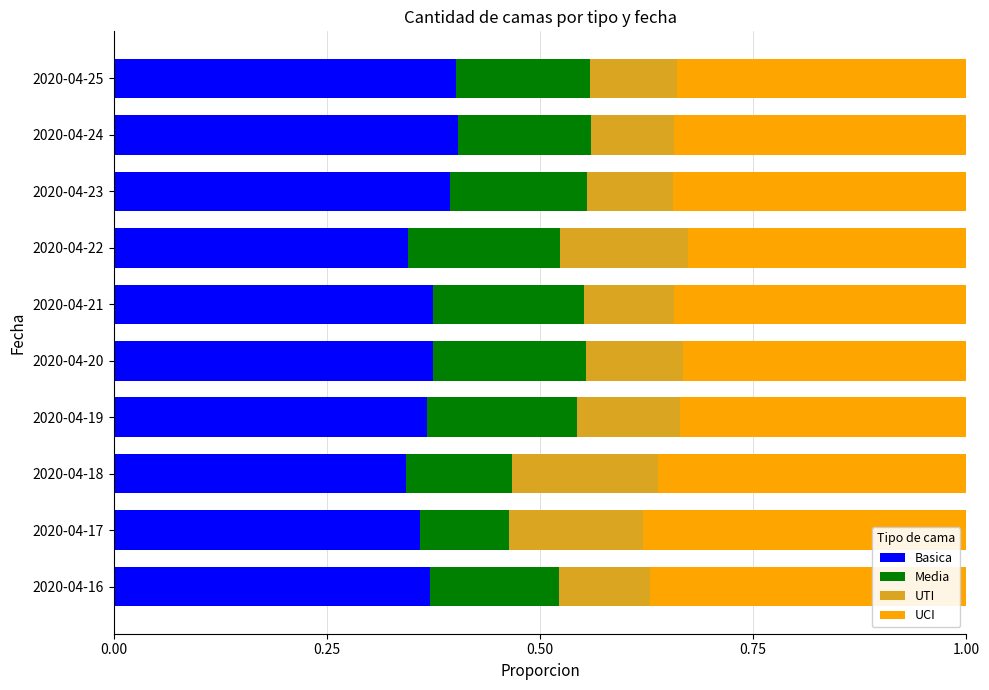

True or false: Basica has a value of 0.6 at 2020-04-20.

False